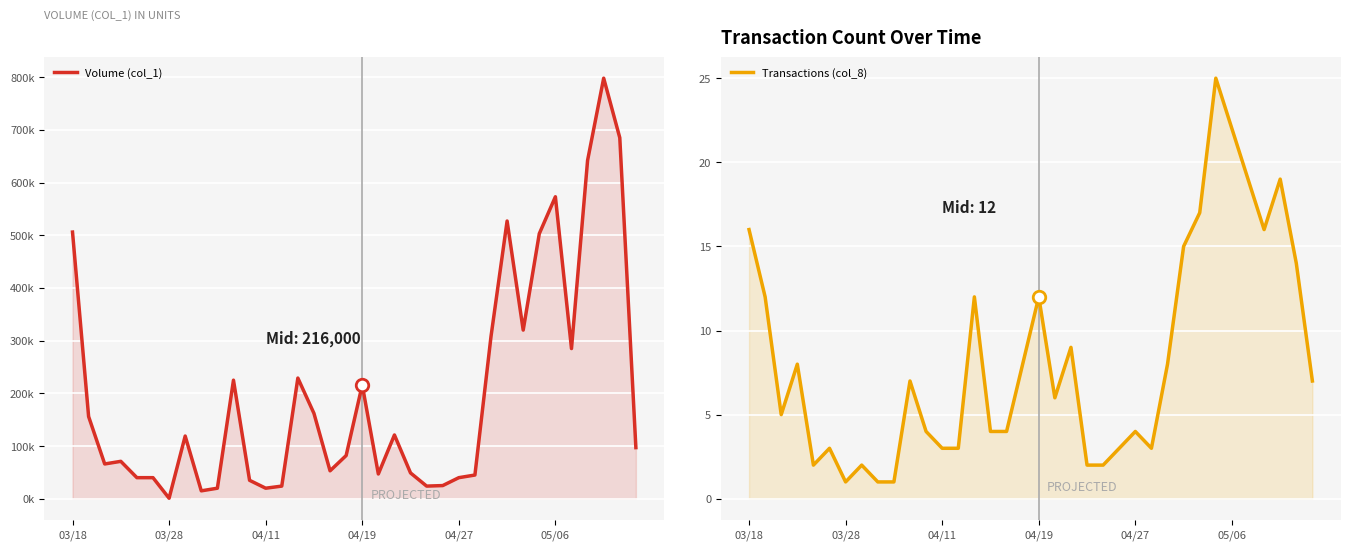

How many distinct data groups are displayed?

2